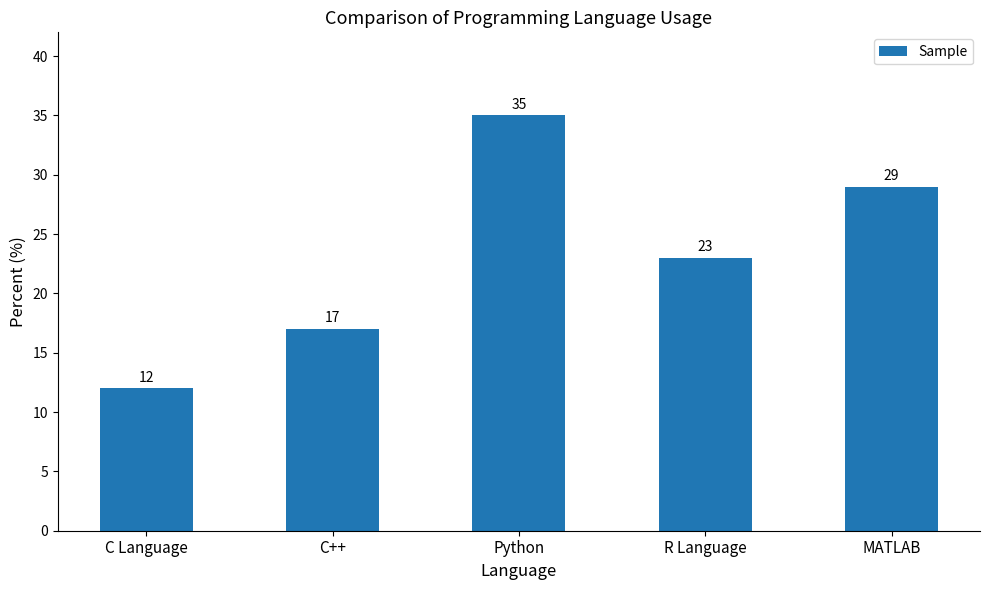

Is it true that the value at C Language is 21?

False